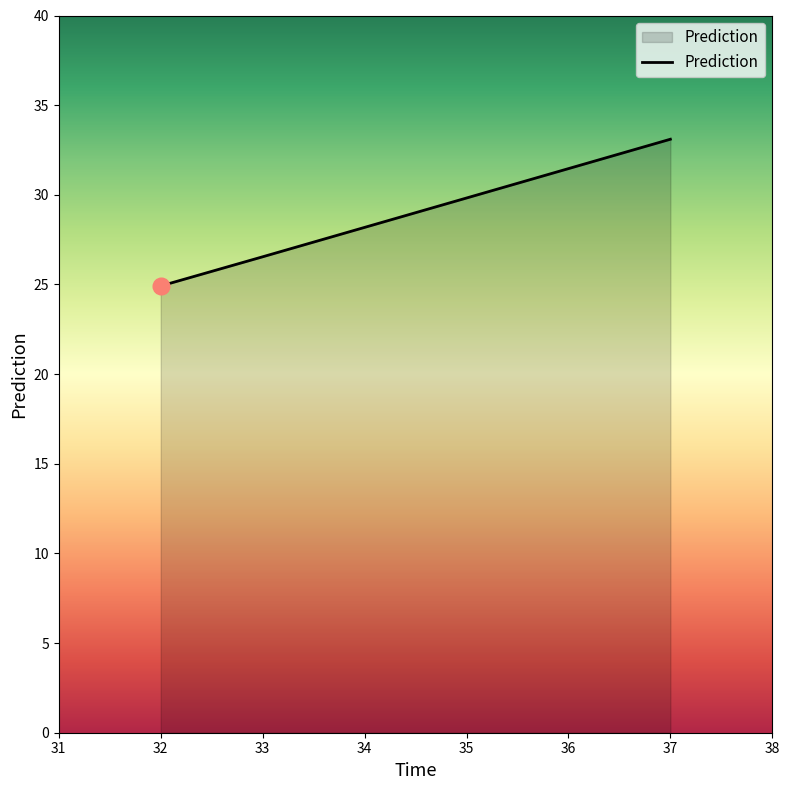

How many series are shown in this chart?

1